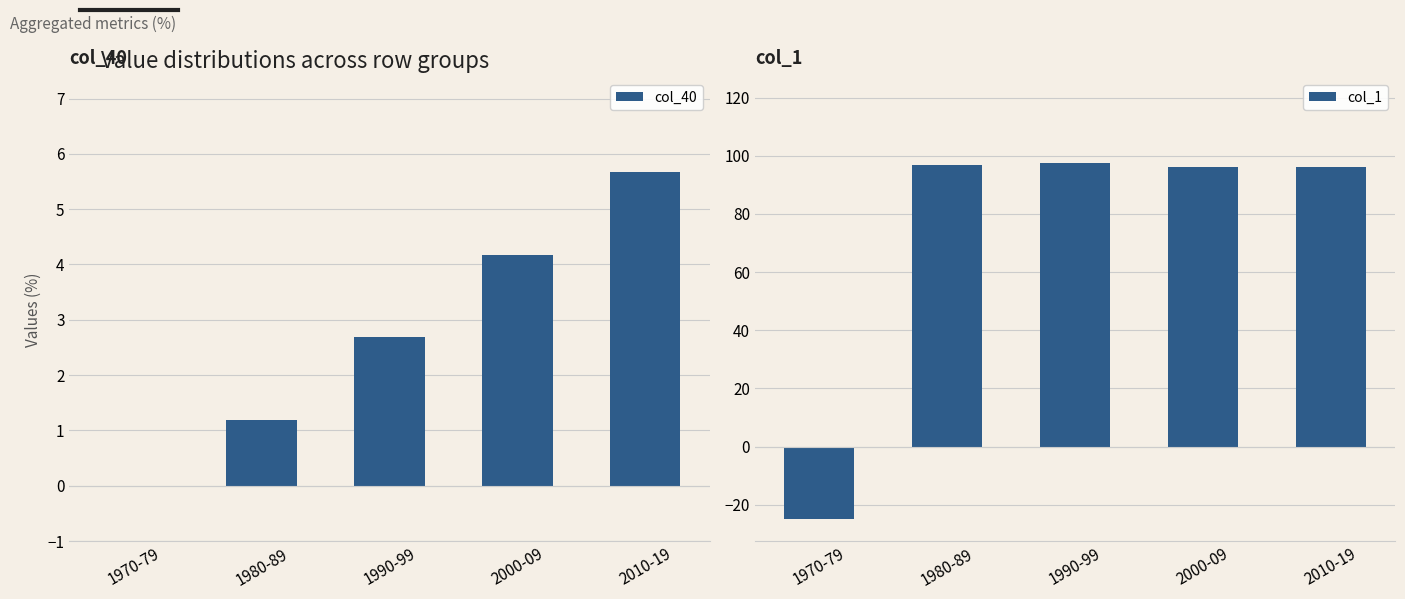

Which category has the lowest value in the col_1 series?

1970-79